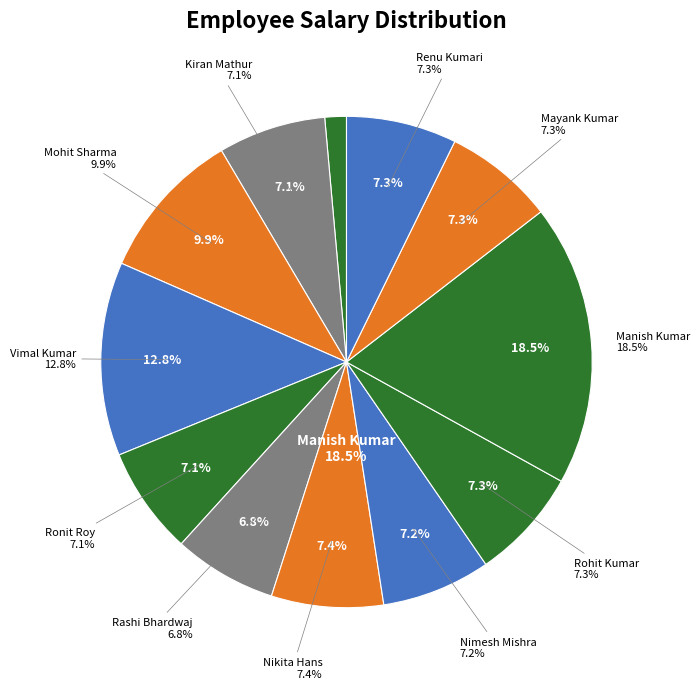

Does Rohit Kumar represent more than half of the total?

No